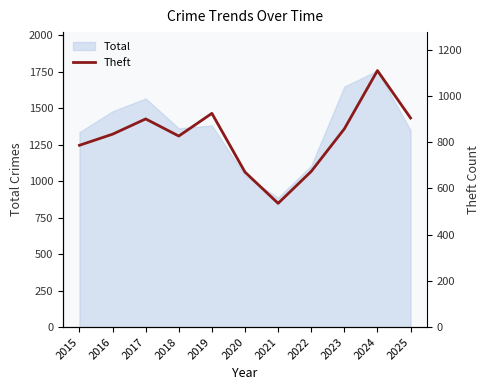

The value at 2021 is 535. True or false?

True